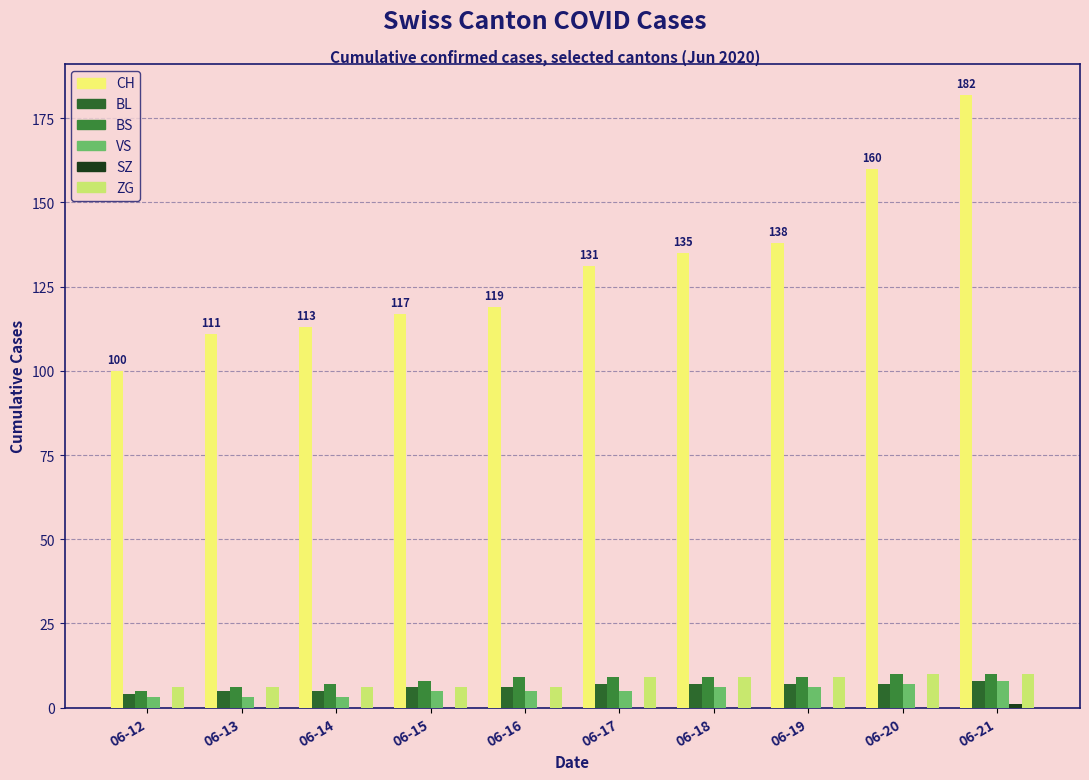

What is the approximate value of CH at 06-20?

160